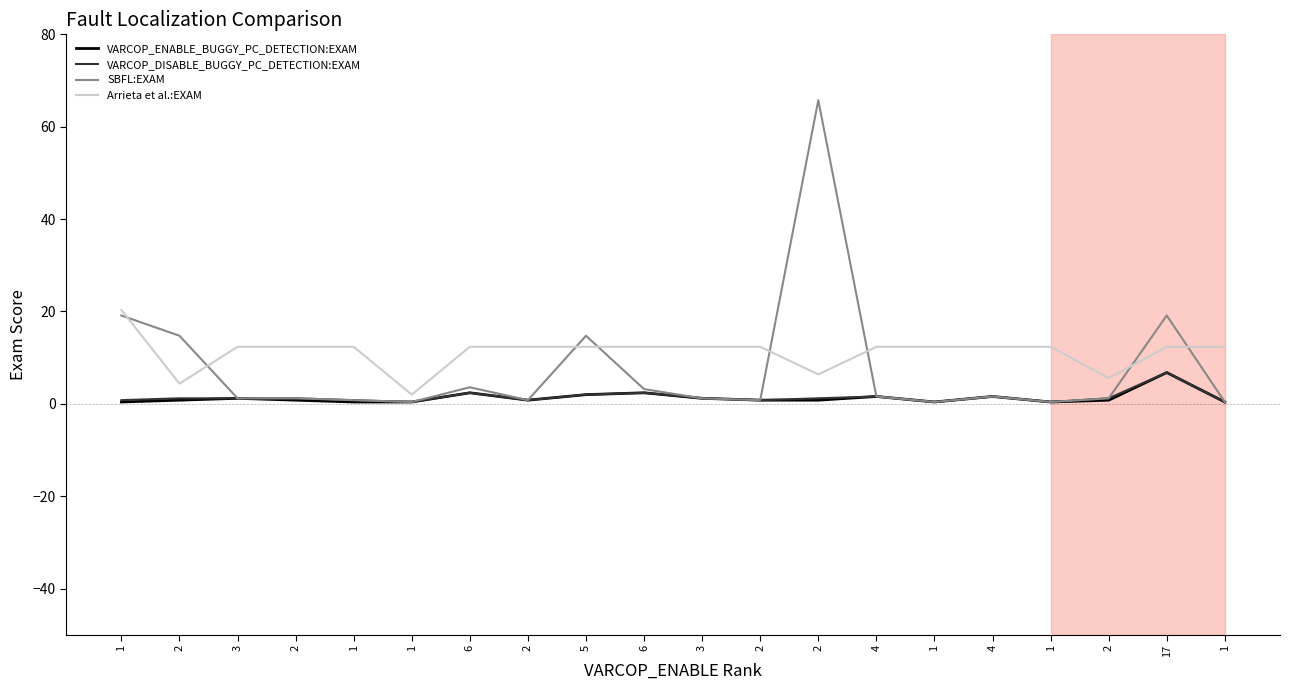

Where is the first local minimum for VARCOP_DISABLE_BUGGY_PC_DETECTION:EXAM?

1